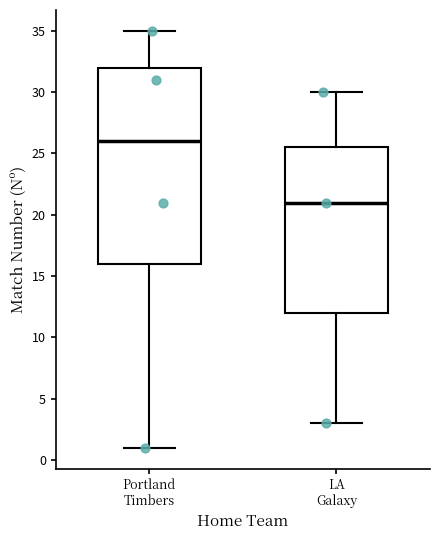

Reading left to right, transcribe this box plot: for each box, give where its median line is, the range the box spans, and where its two whiskers end, as read against the y-axis. The values are not printed on the chart, so give them approximately, as read against the axis.

Portland Timbers: median 26.0, box 16.0 to 32.0, whiskers 1.0 to 35.0
LA Galaxy: median 21.0, box 12.0 to 25.5, whiskers 3.0 to 30.0